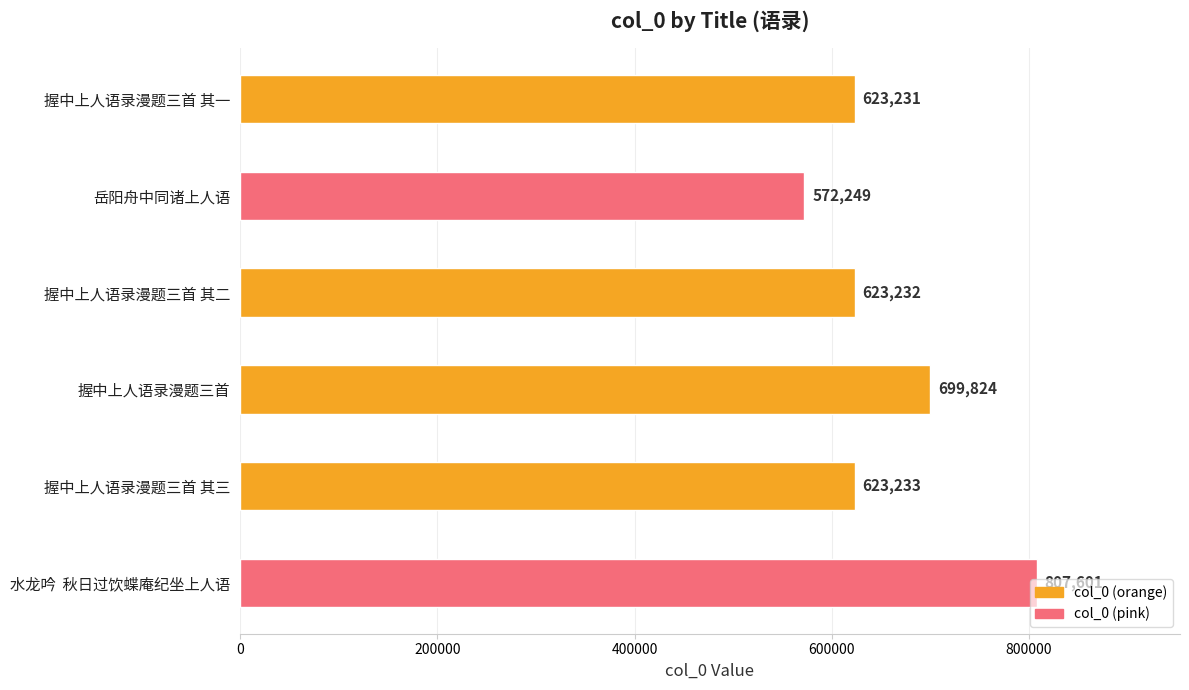

How many categories are shown in the chart?

6